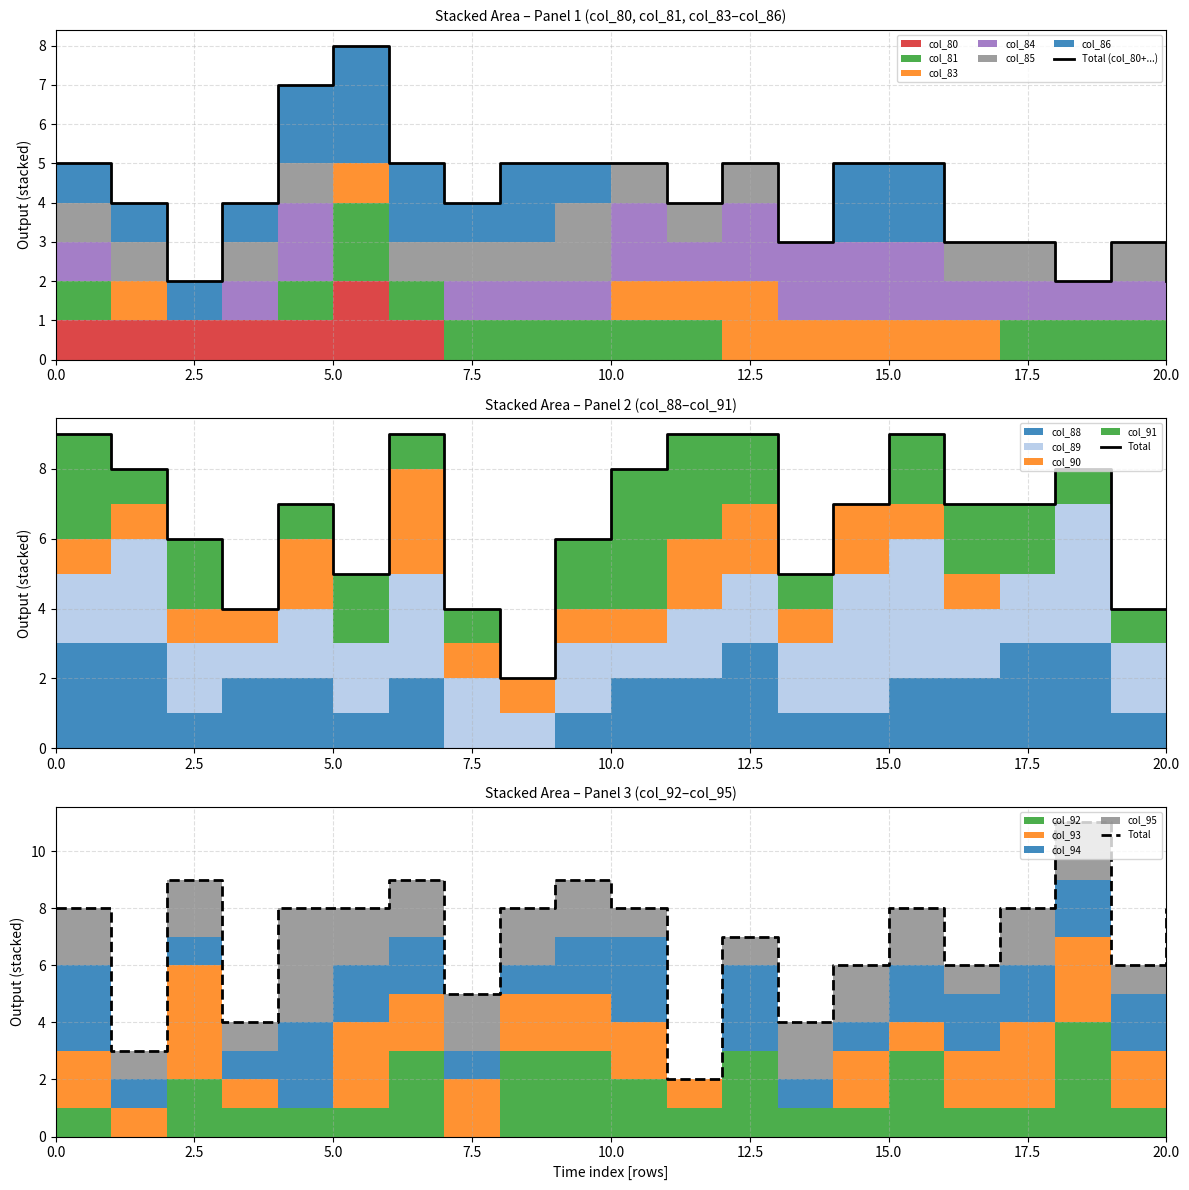

What position from the left is 9?

10